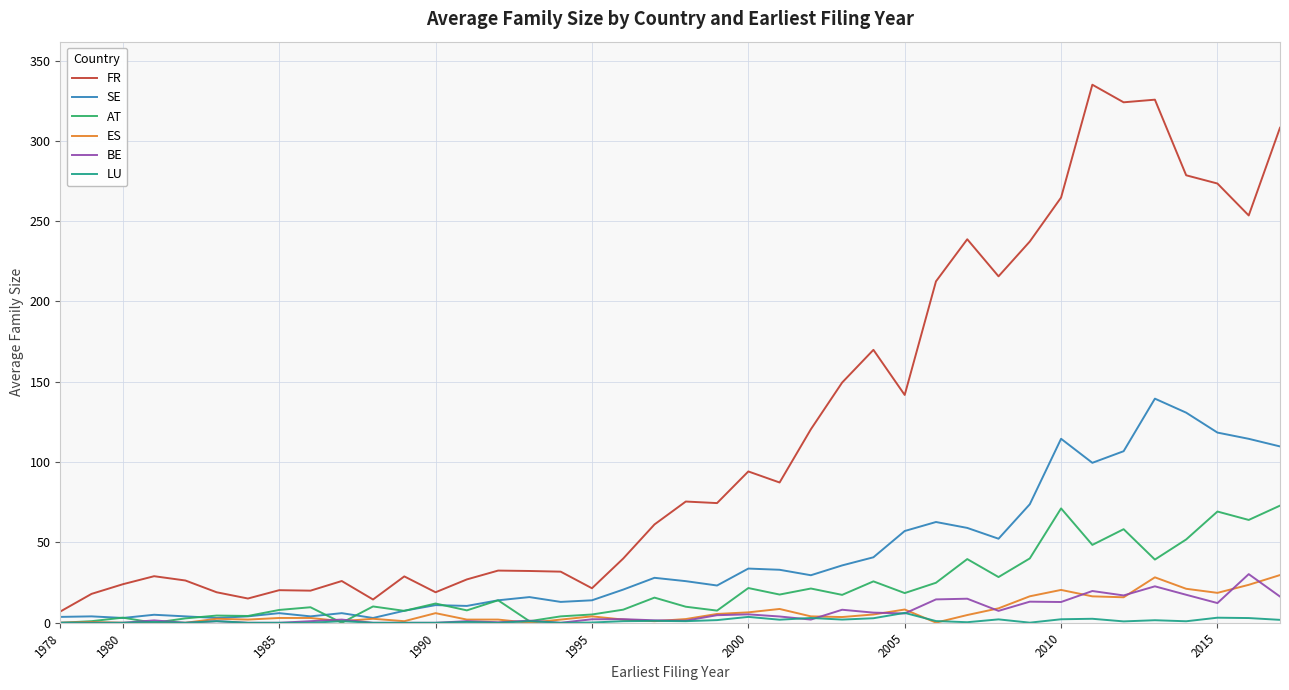

How many categories are shown in the chart?

40